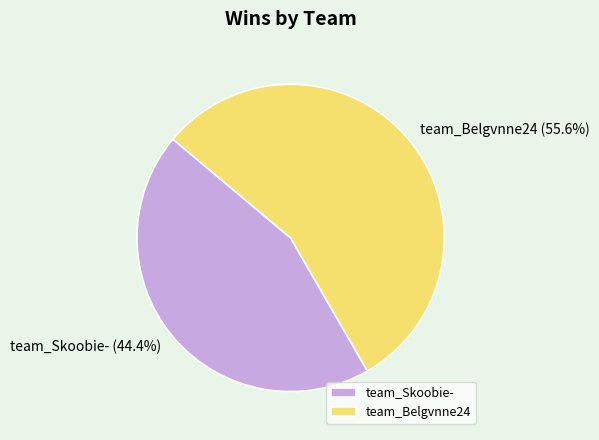

How many slices are in this pie chart?

2